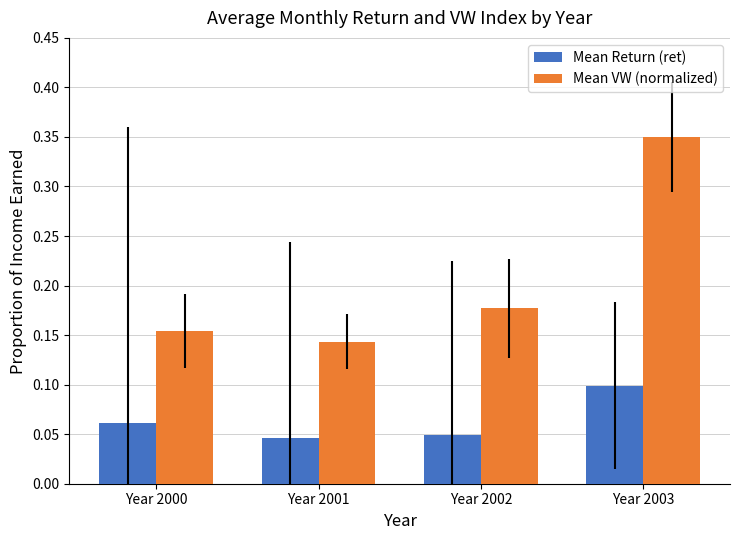

Which series has the largest total across all categories?

Mean VW (normalized)